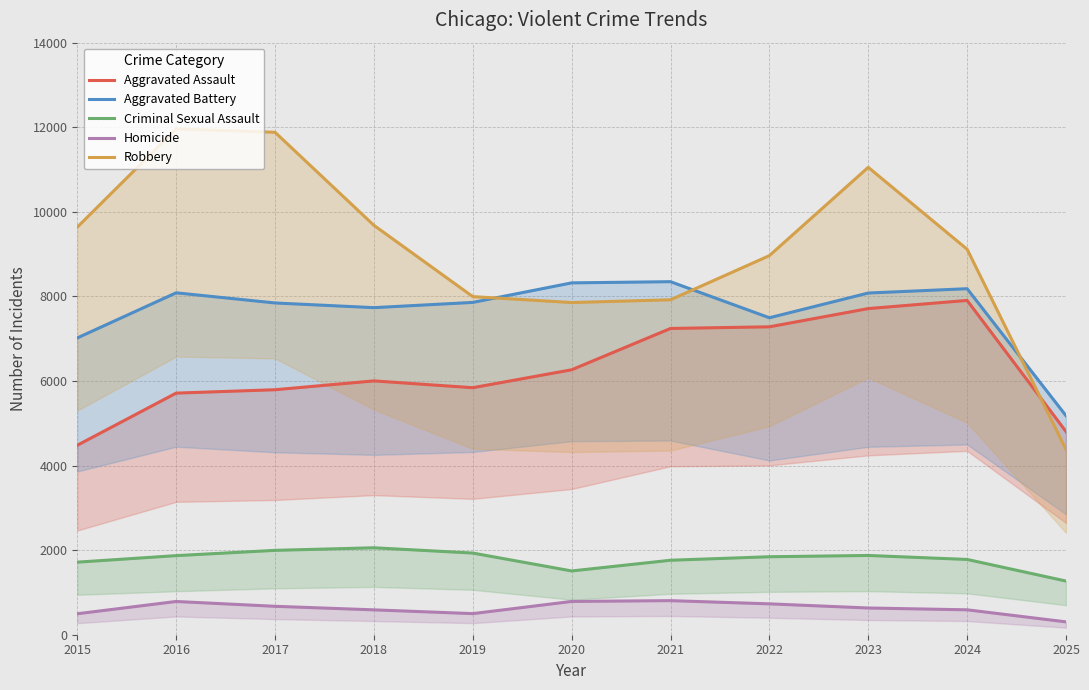

How many distinct data groups are displayed?

5